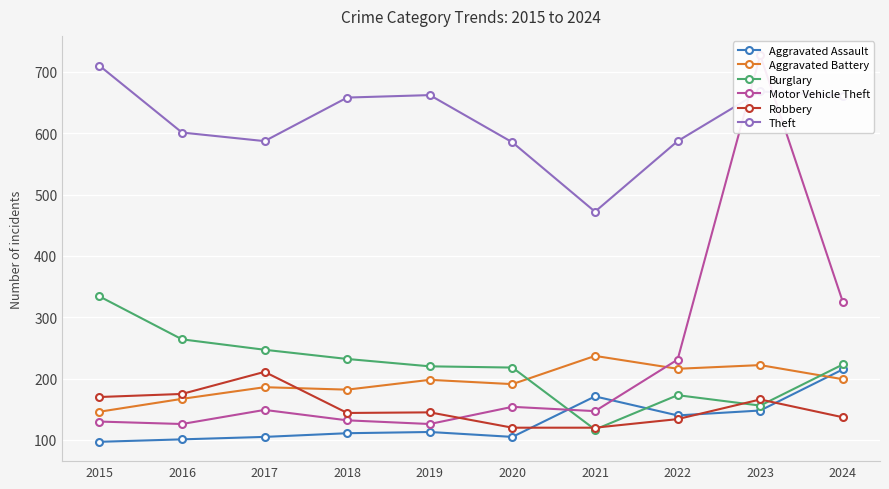

Where is the first local maximum for Aggravated Assault?

2019